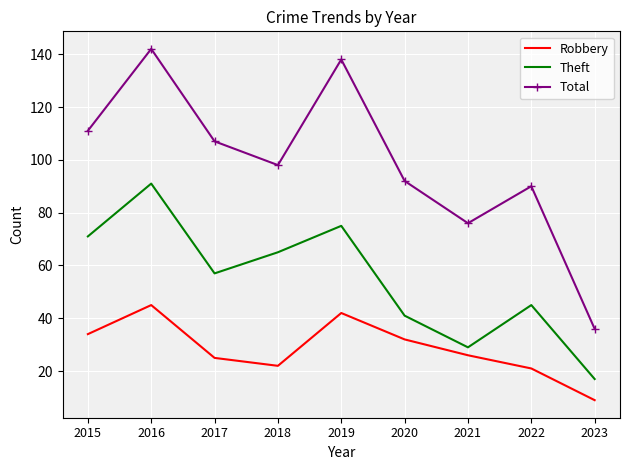

Reading left to right, what are all the values shown in this chart?

Robbery: 34	45	25	22	42	32	26	21	9
Theft: 71	91	57	65	75	41	29	45	17
Total: 111	142	107	98	138	92	76	90	36